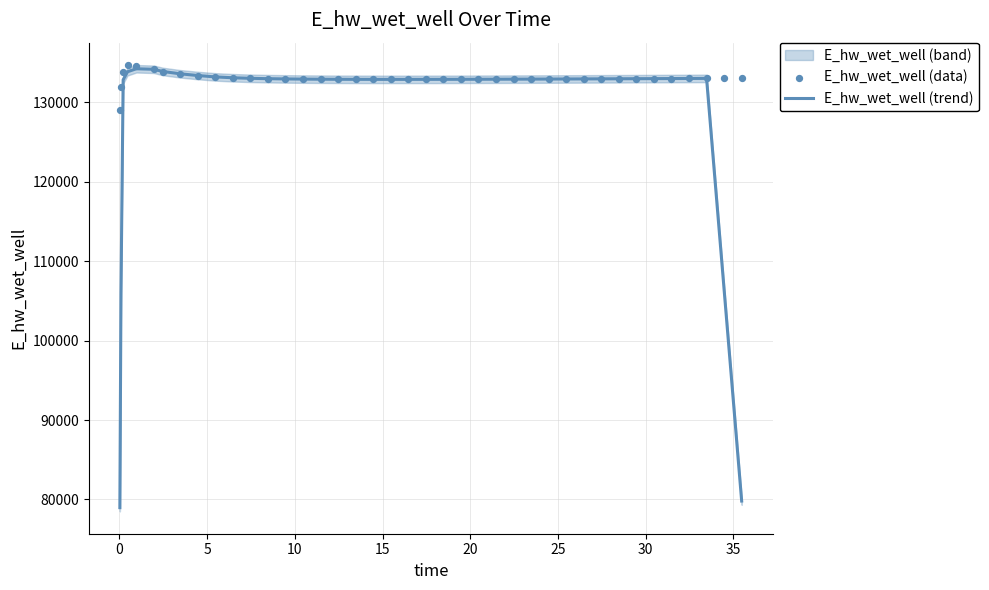

Which series has the largest total across all categories?

E_hw_wet_well (data)